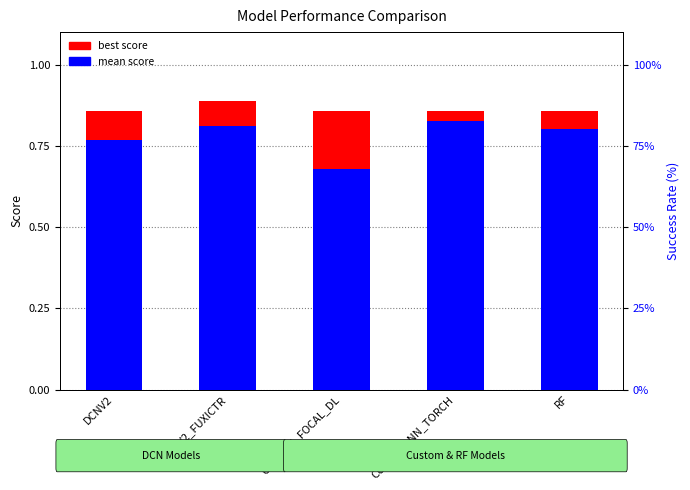

What is the sum of all mean score values?

3.9